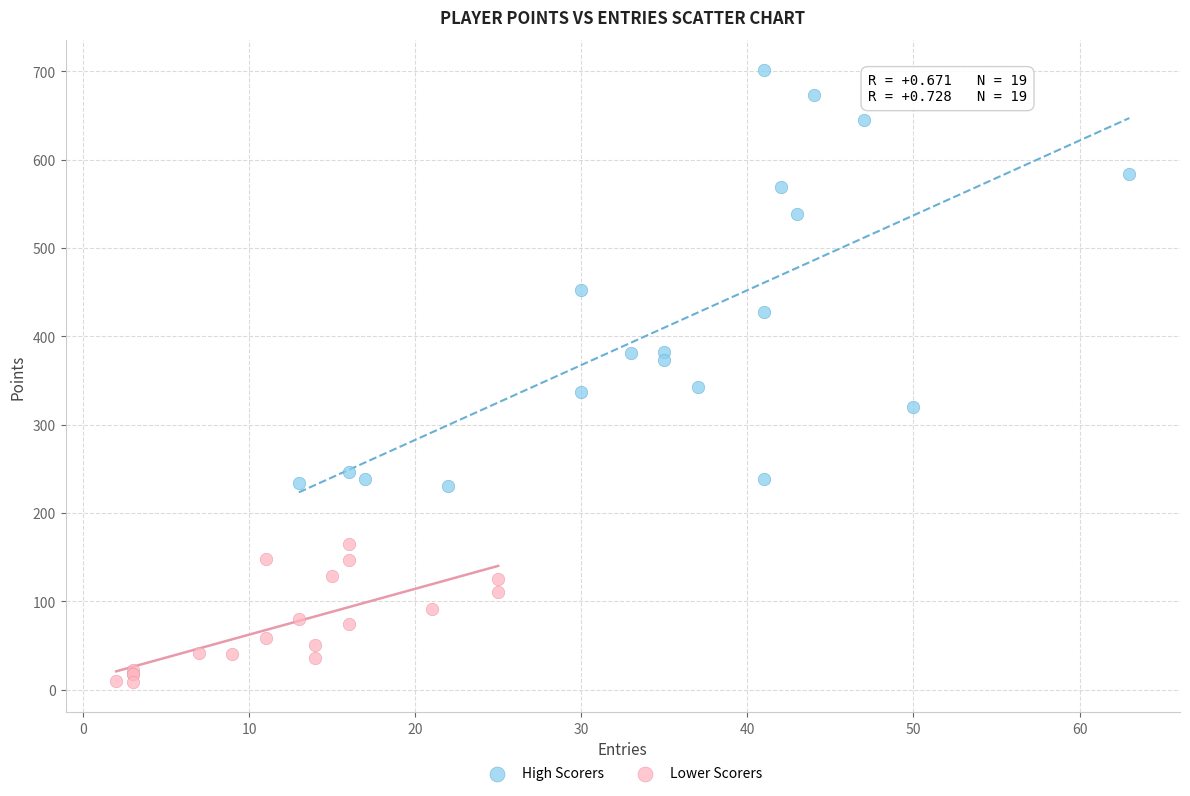

Which series reaches the maximum Y coordinate?

High Scorers